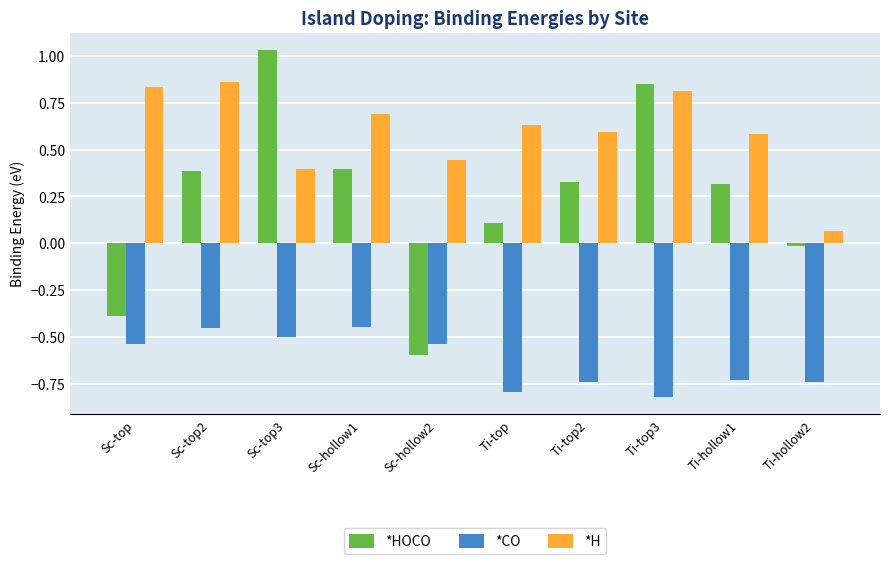

At which category does the chart reach its peak across all series?

Sc-top3